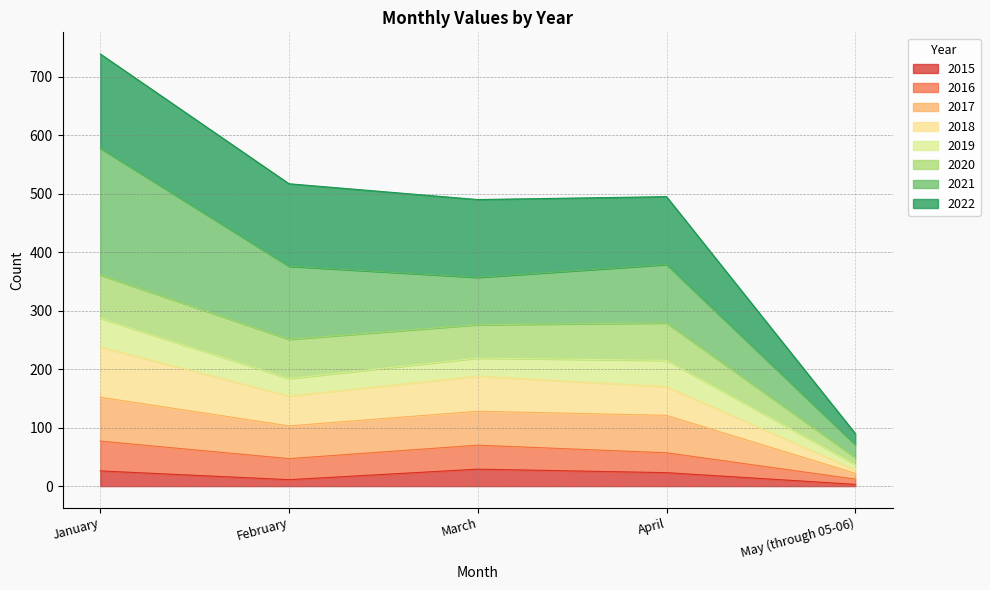

At which category is the sum across all series the highest?

January